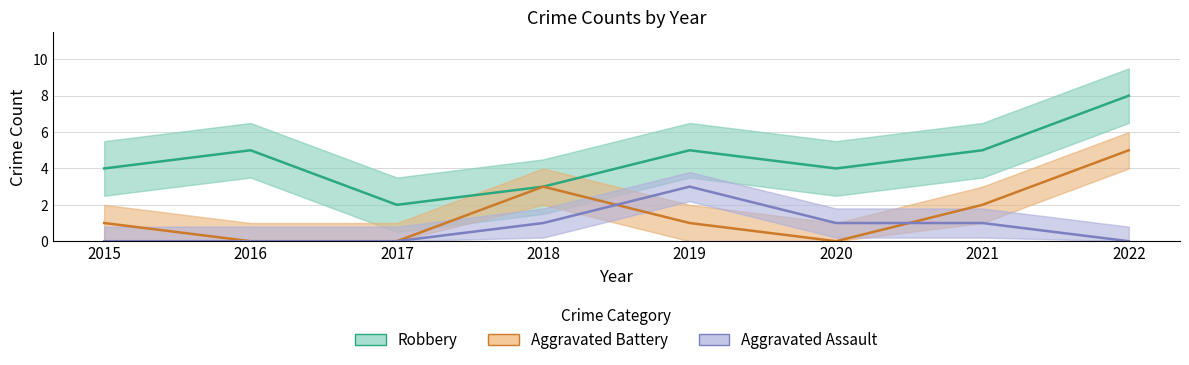

Where is the first local maximum for Aggravated Battery?

2018